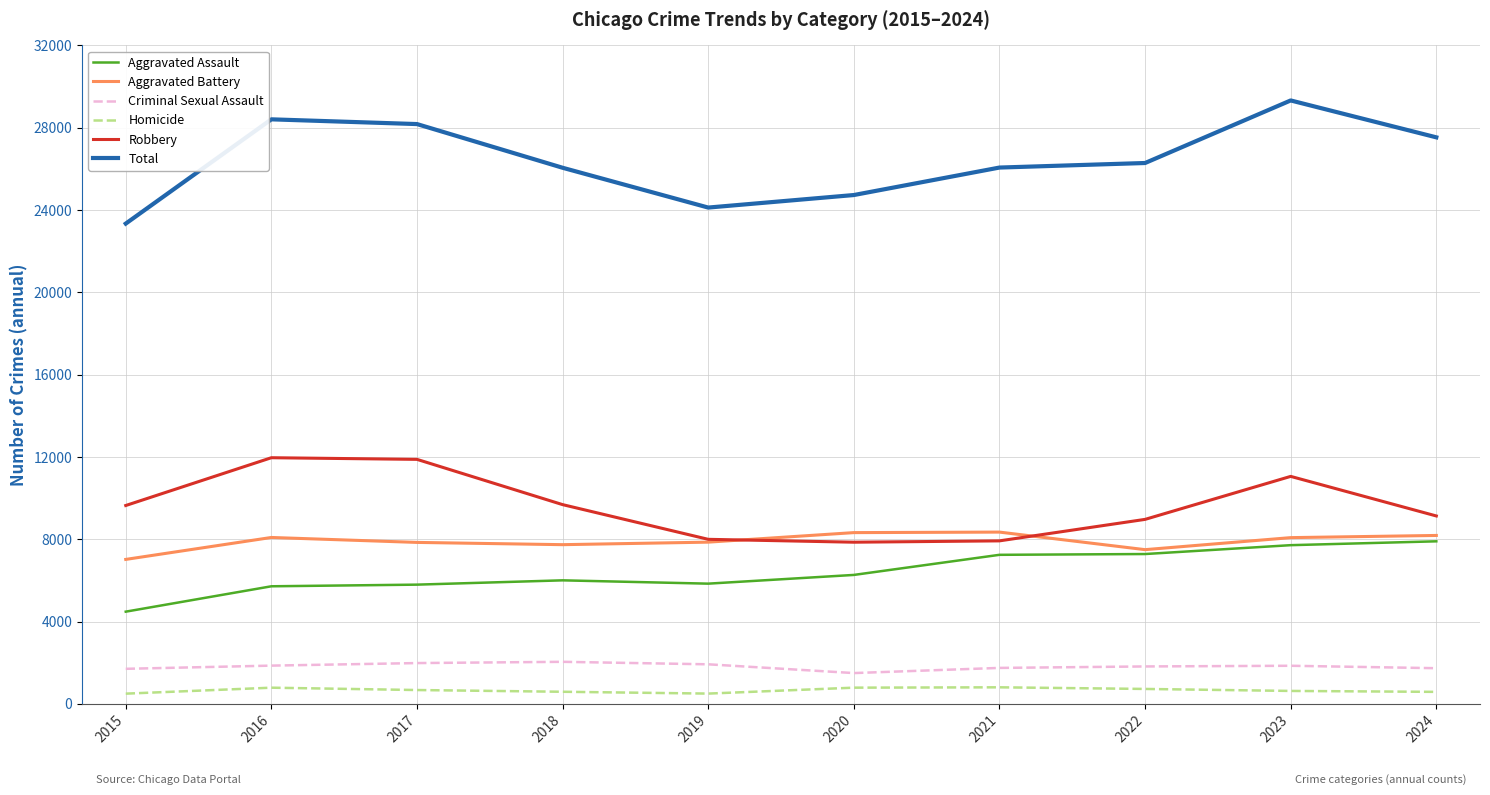

Which series has the largest range (max minus min)?

Total